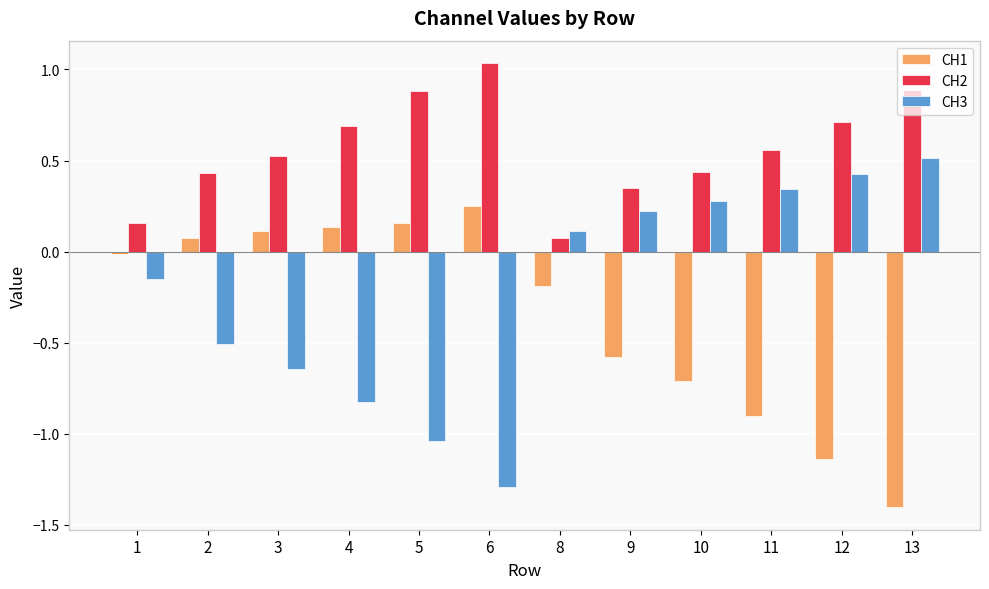

Is the value of CH2 at 4 greater than the value of CH1 at 9?

Yes